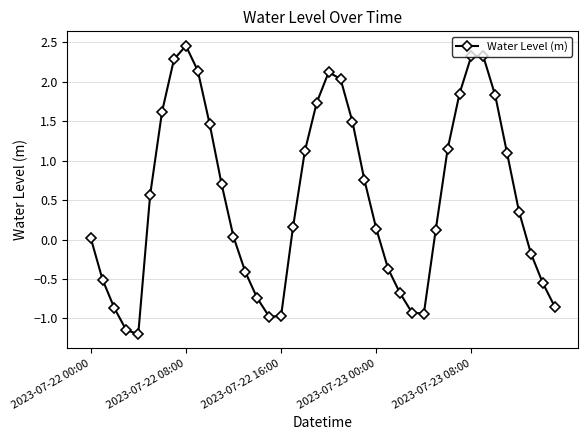

How many interior local peaks (higher than both neighbors) does the data have?

3